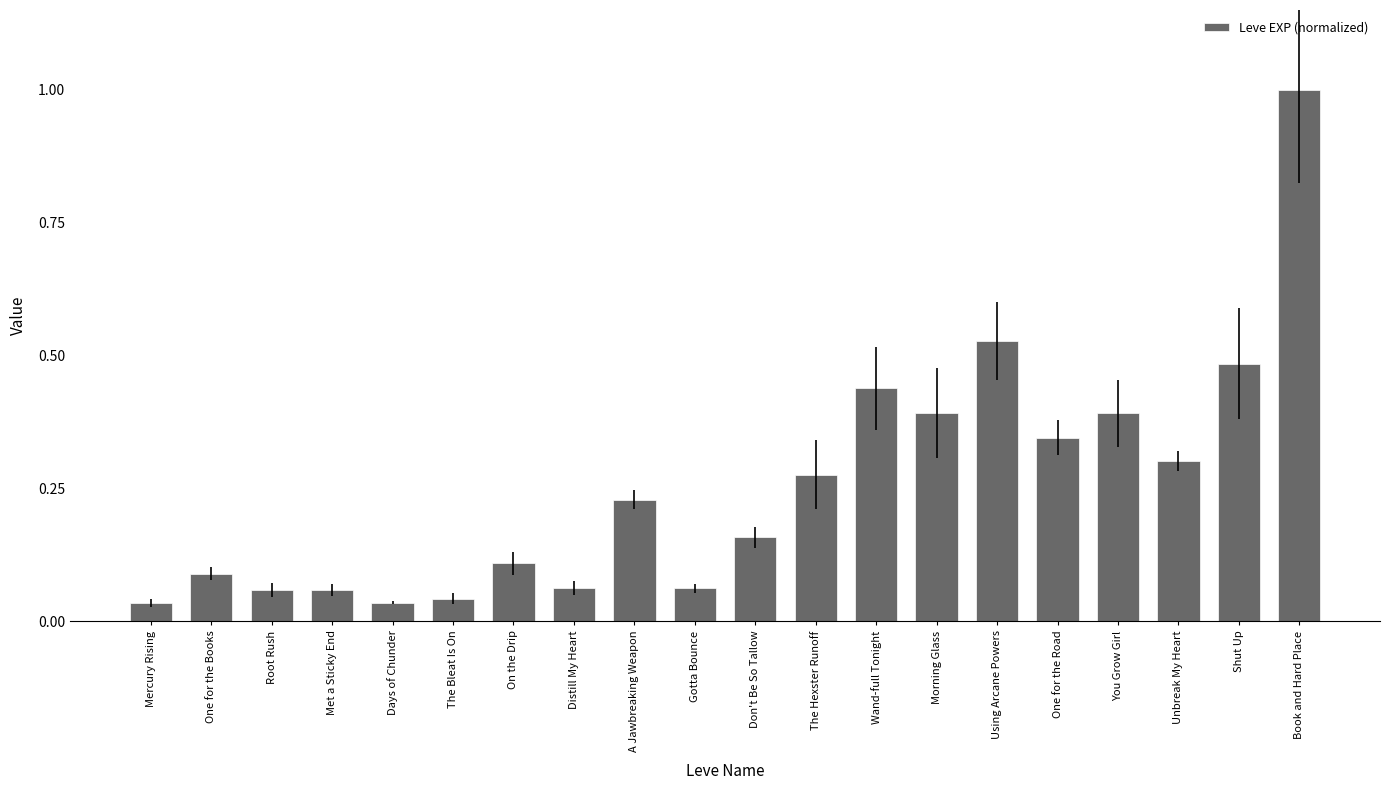

What position from the right is Book and Hard Place?

1